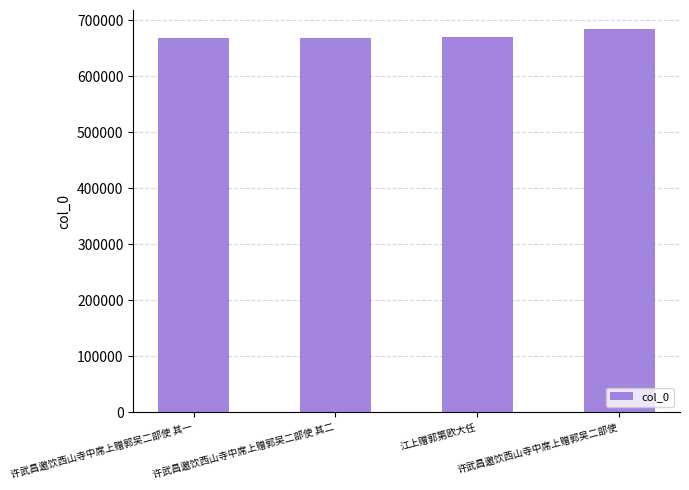

What position from the left is 江上赠郭第欧大任?

3